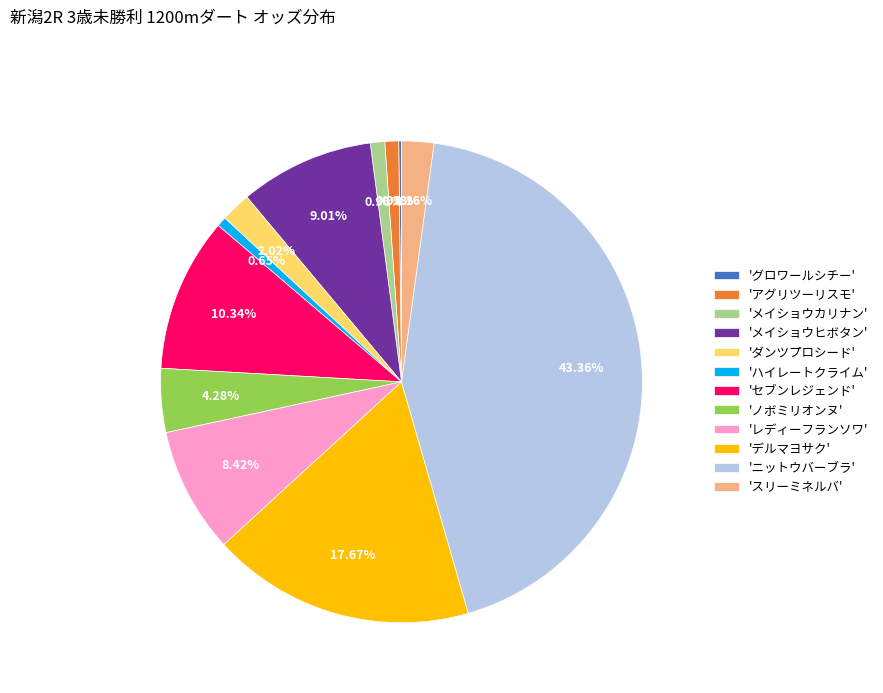

Does 'ノボミリオンヌ' account for over 50% of the chart?

No